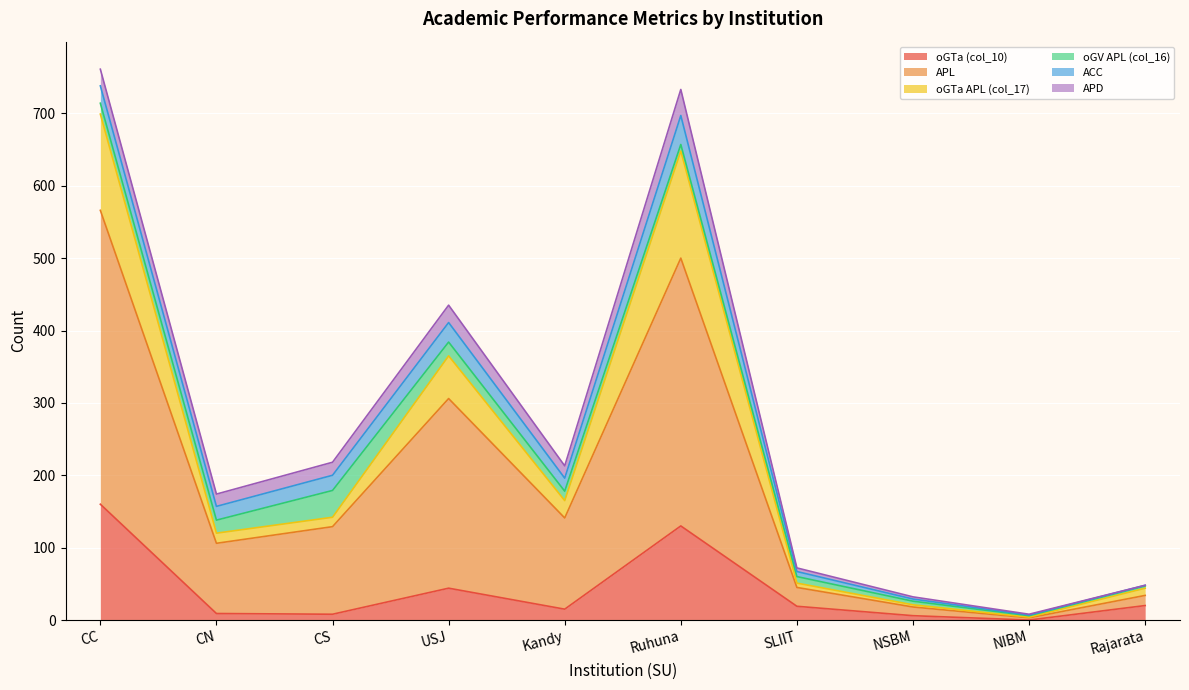

What are all the series names shown in the legend?

oGTa (col_10), APL, oGTa APL (col_17), oGV APL (col_16), ACC, APD